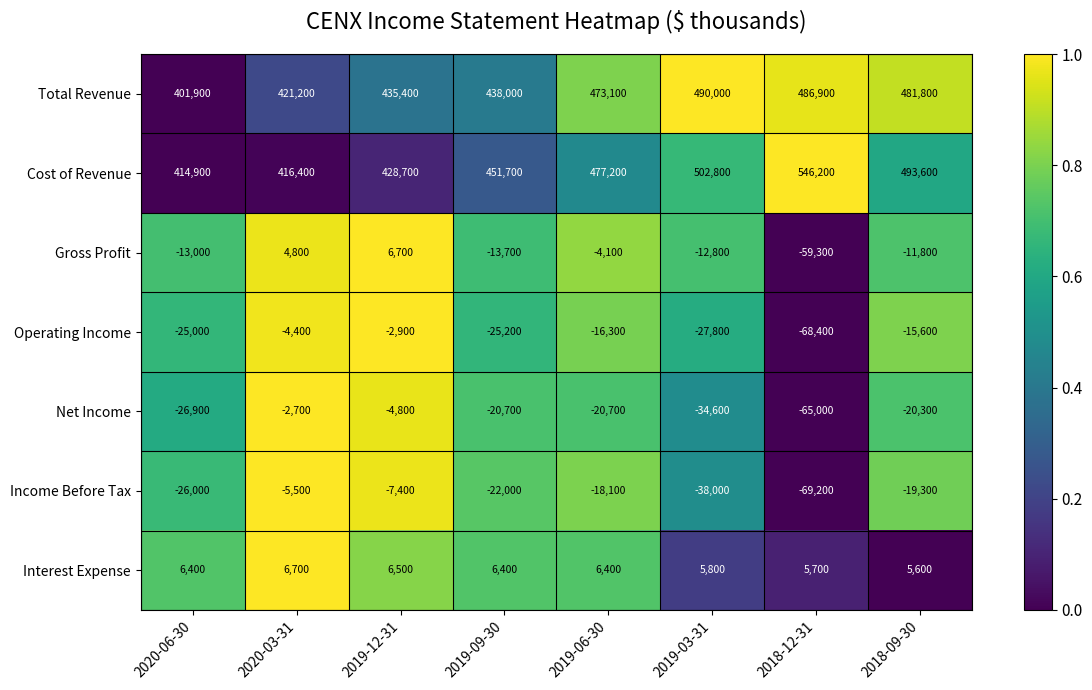

Rank the series at 2018-12-31 from highest to lowest value.

Cost of Revenue, Total Revenue, Interest Expense, Gross Profit, Net Income, Operating Income, Income Before Tax